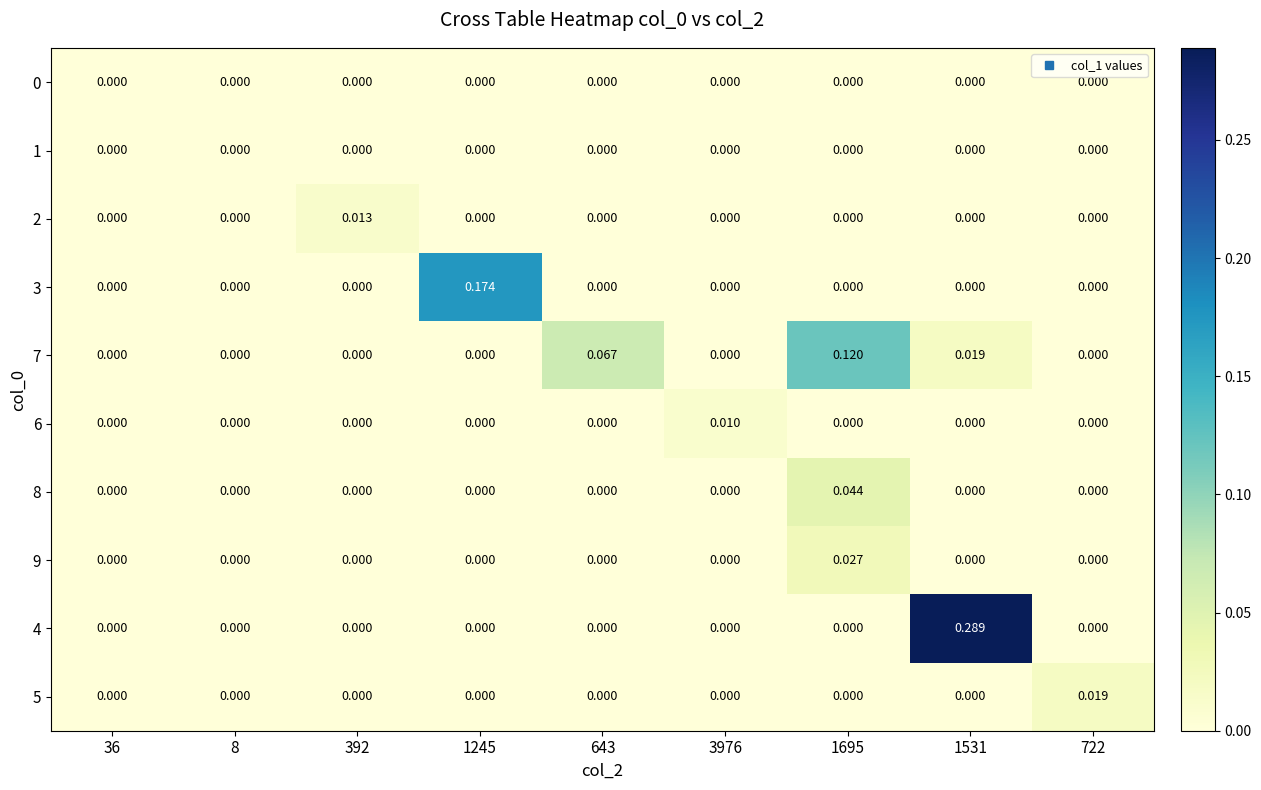

At which category does the chart reach its peak across all series?

1531